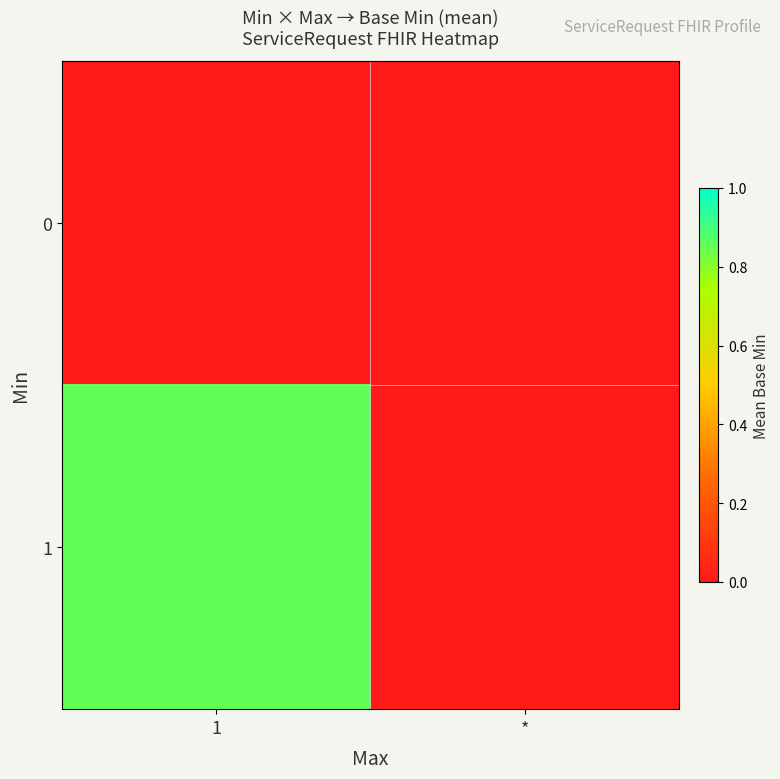

Reading left to right, transcribe all the data shown in this chart.

0: 1=0.0	*=0.0
1: 1=0.9	*=0.0